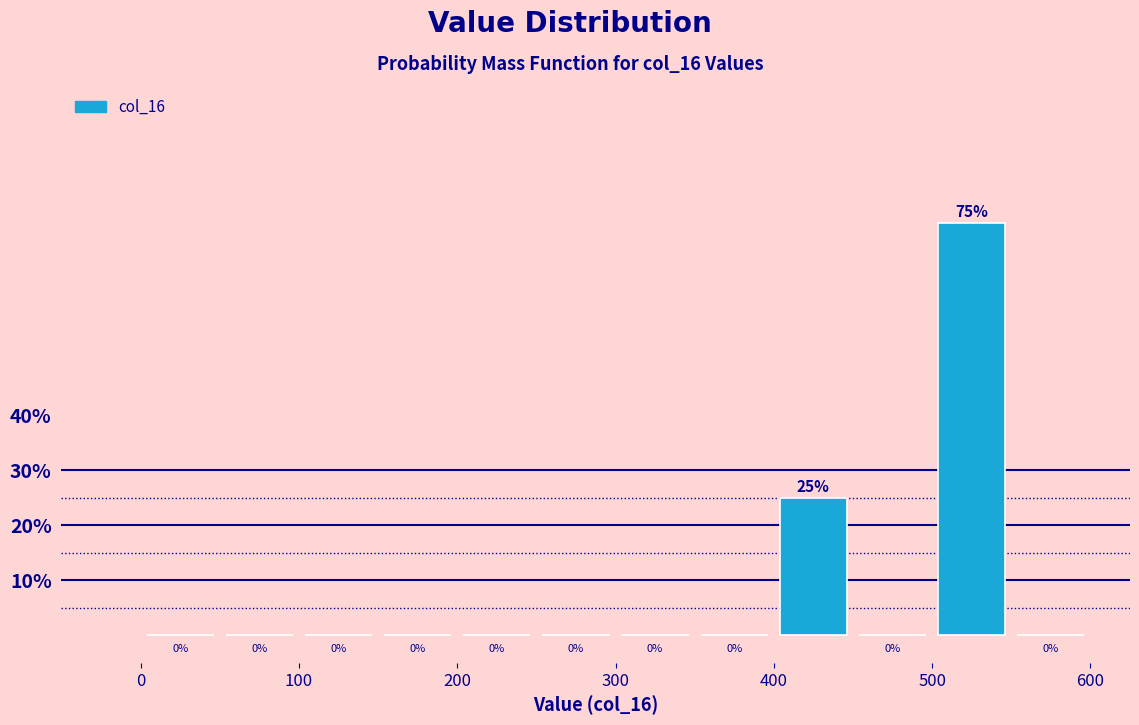

What is the height of the bar covering 500 to 550 on the x-axis?

75